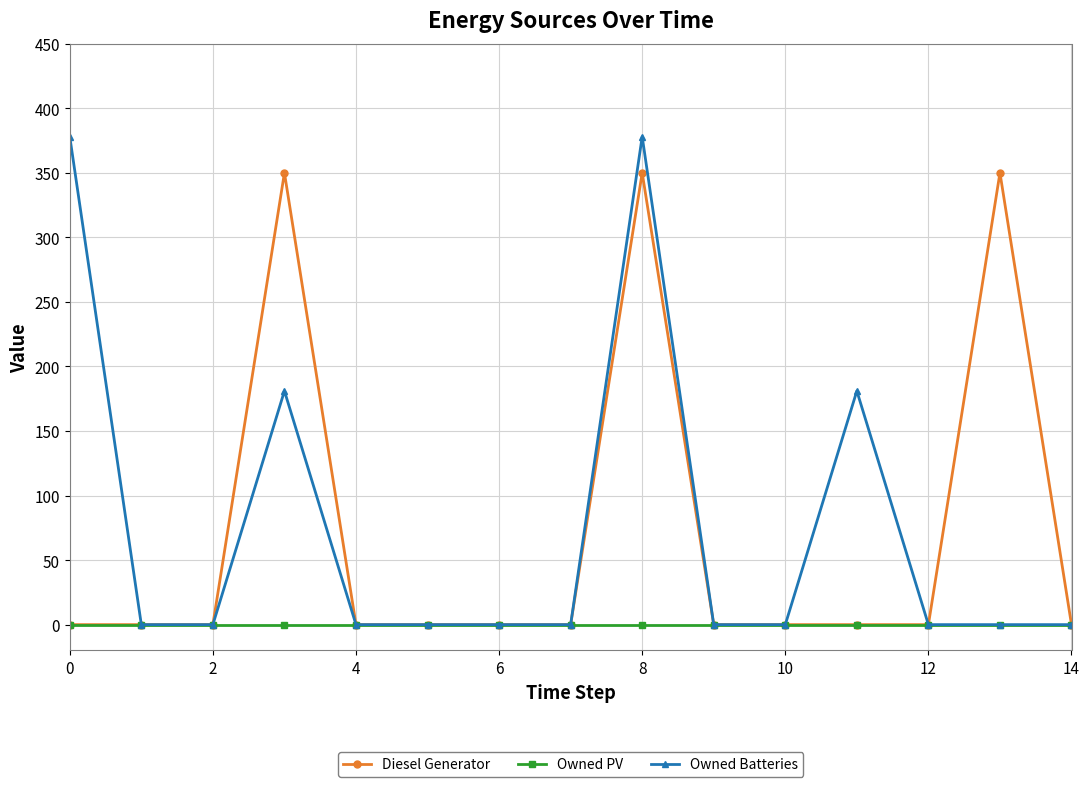

How many values in the Diesel Generator series exceed 0?

3